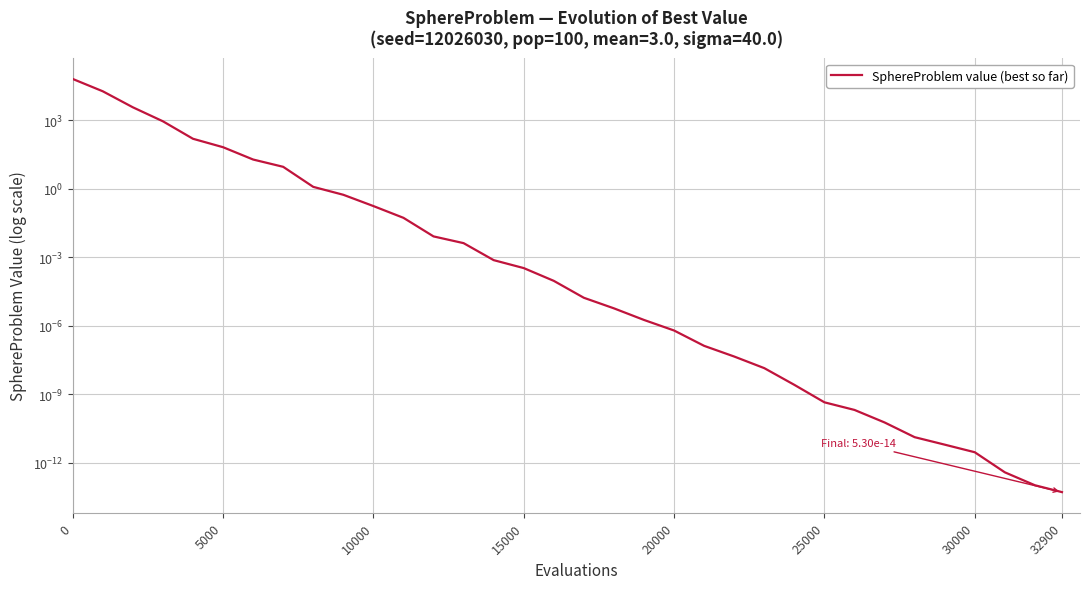

Reading left to right, list all the values displayed in this chart.

63908.6	18474.2	3679.5	897.7	154.2	65.9	19.1	9.1	1.2	0.5	0.2	0.1	0.0	0.0	0.0	0.0	0.0	0.0	0.0	0.0	0.0	0.0	0.0	0.0	0.0	0.0	0.0	0.0	0.0	0.0	0.0	0.0	0.0	0.0